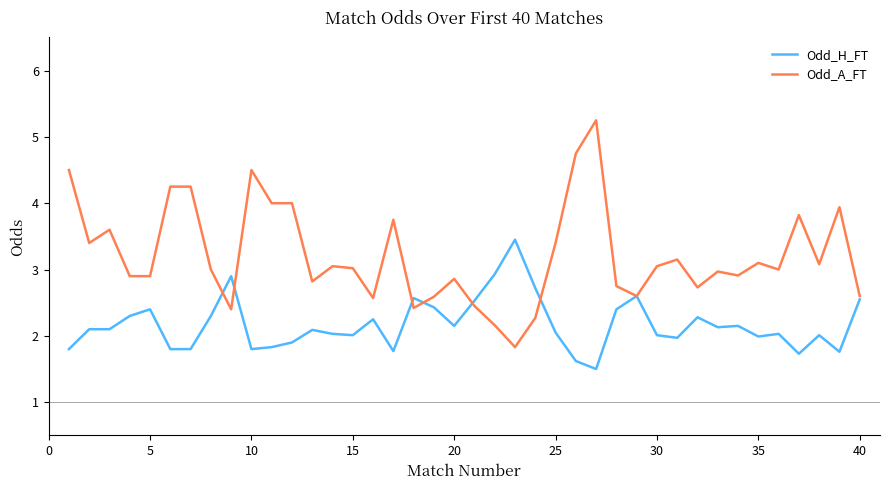

What is the lowest value of the Odd_H_FT series?

1.5